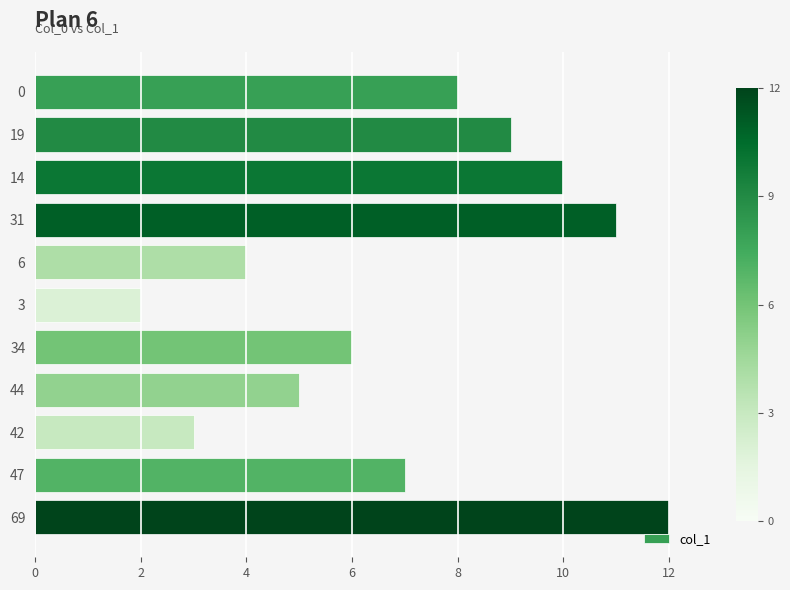

Count the number of data series in this chart.

1